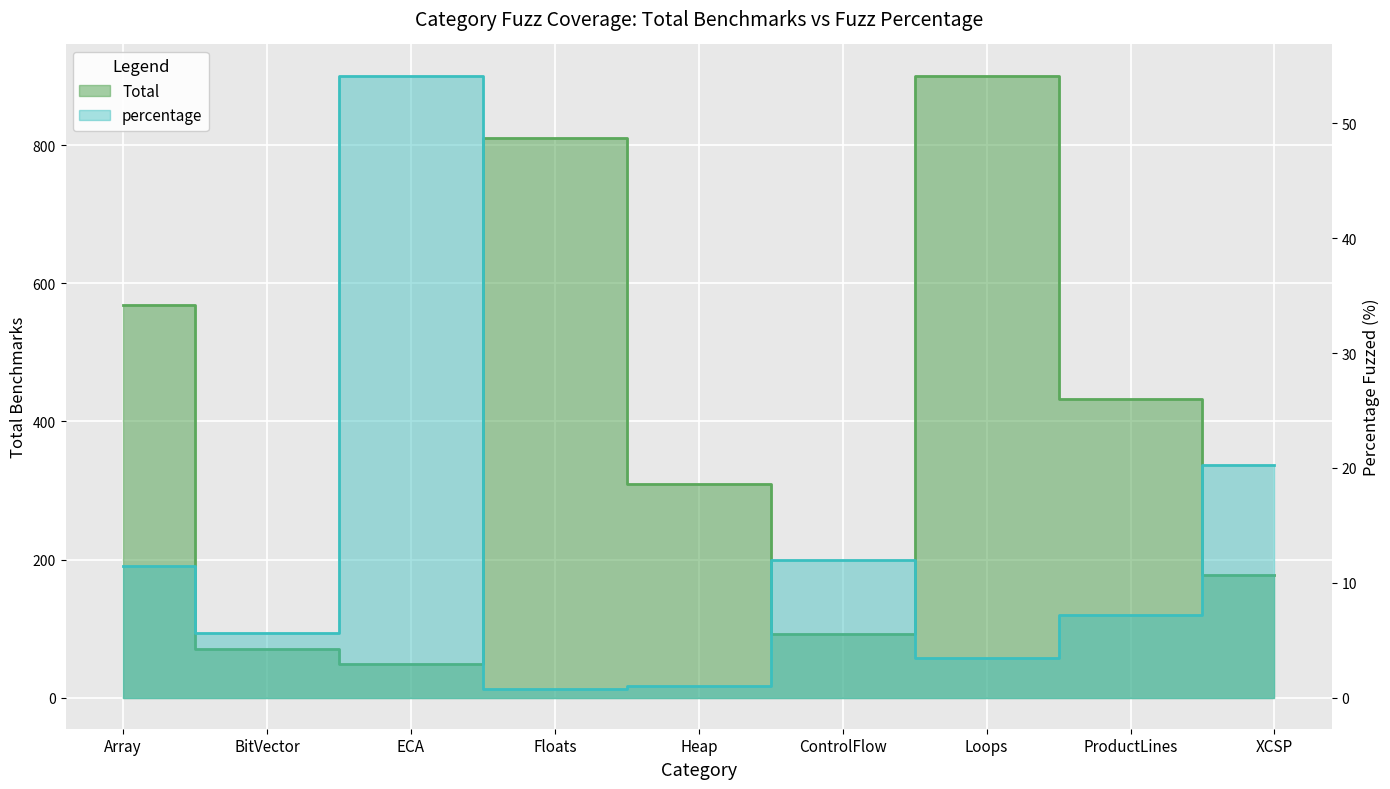

Rank the categories by Total value from highest to lowest.

Loops, Floats, Array, ProductLines, Heap, XCSP, ControlFlow, BitVector, ECA